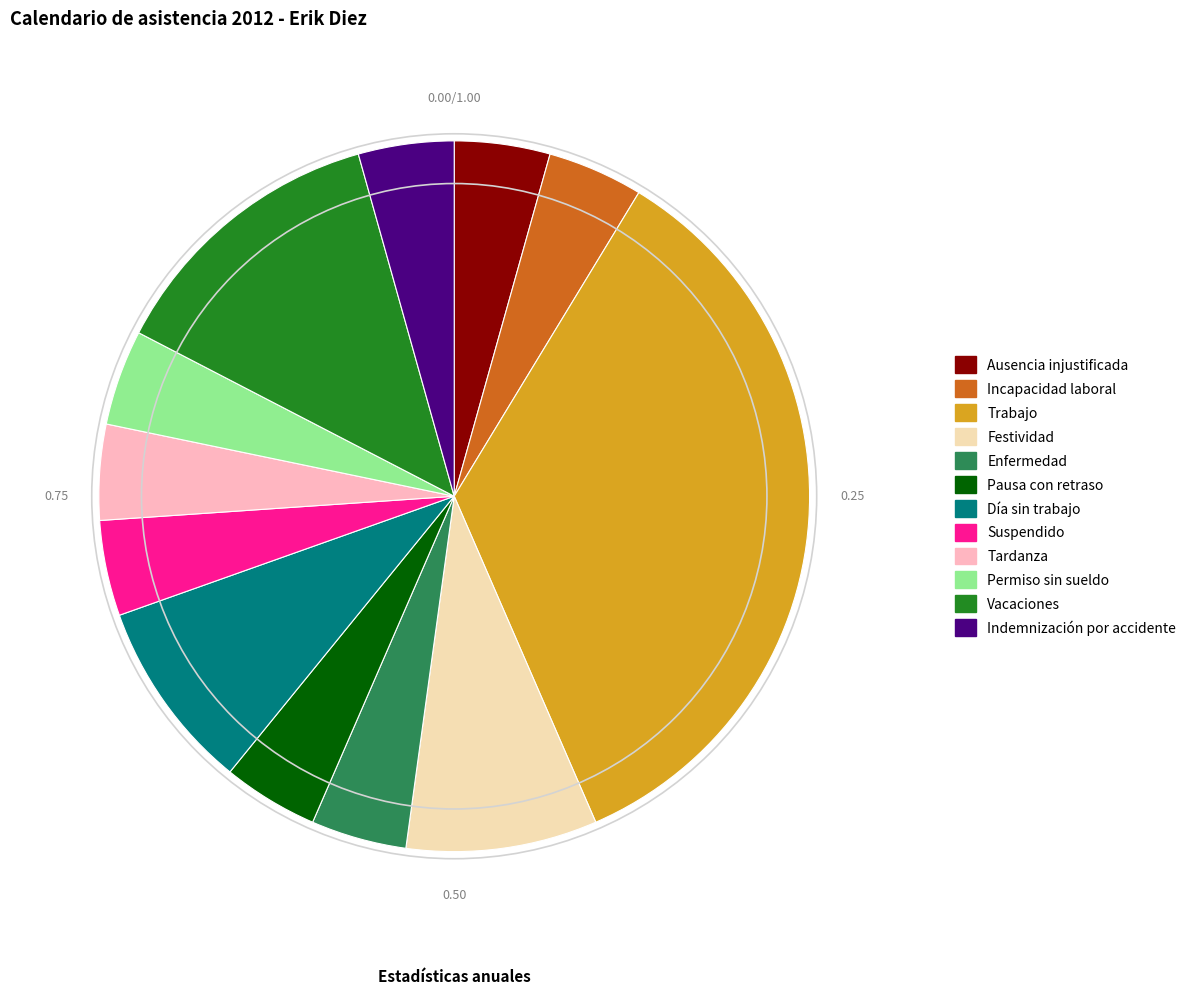

Is there a majority slice in this chart?

No